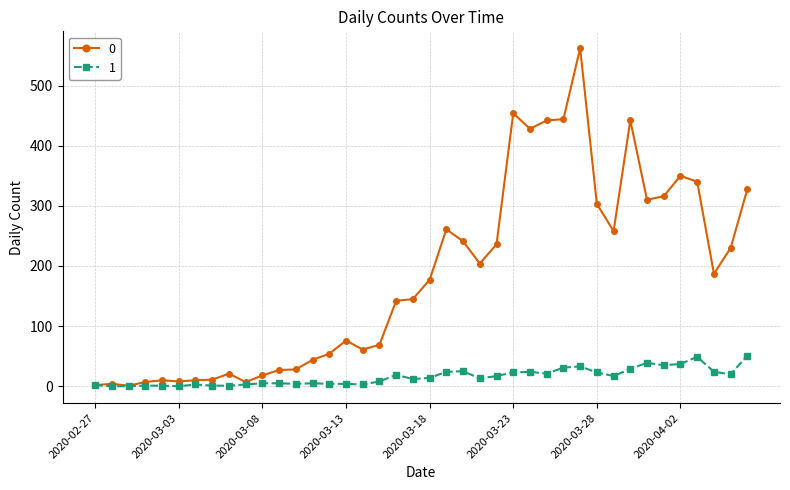

List the series in order of their overall mean, highest first.

0, 1